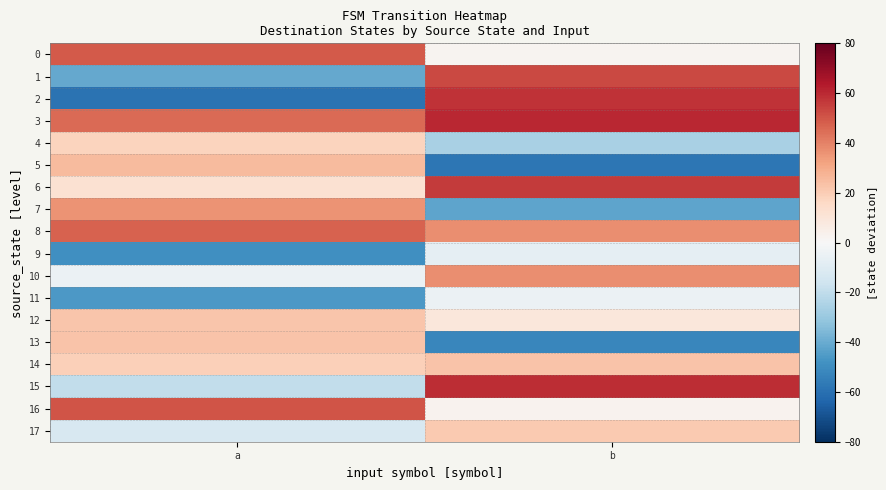

At b, list the series in order from largest to smallest.

3, 15, 2, 6, 1, 8, 10, 14, 17, 12, 16, 0, 11, 9, 4, 7, 13, 5